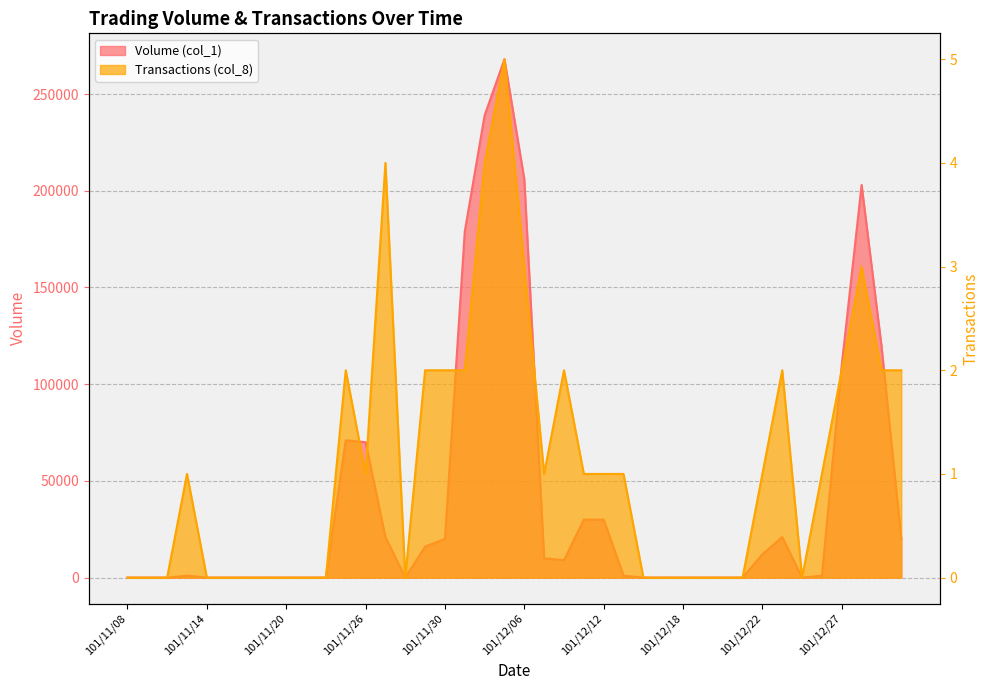

What is the average value of the Volume (col_1) series?

41450